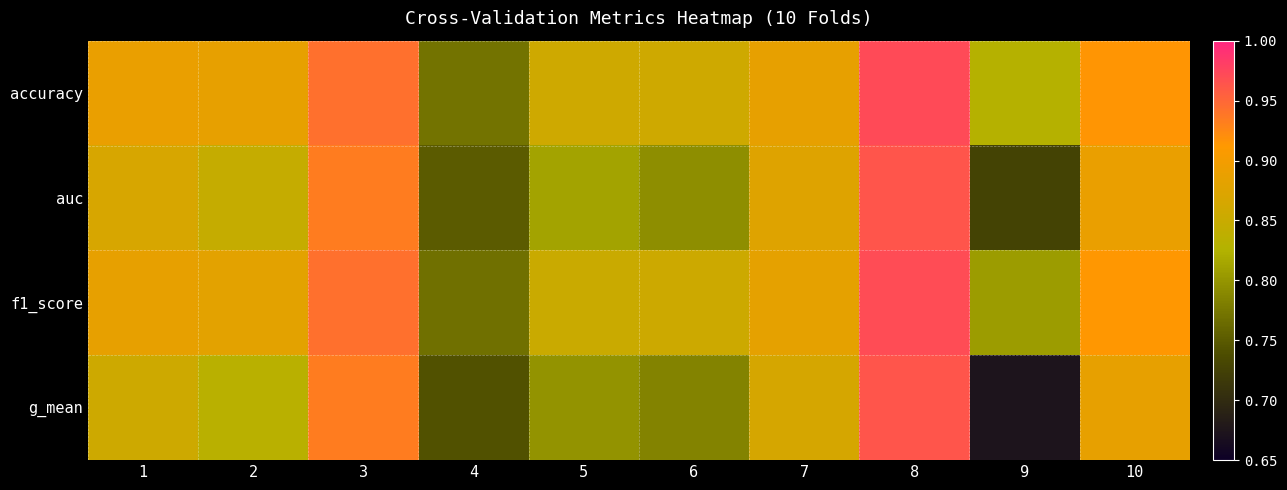

How many distinct data groups are displayed?

4